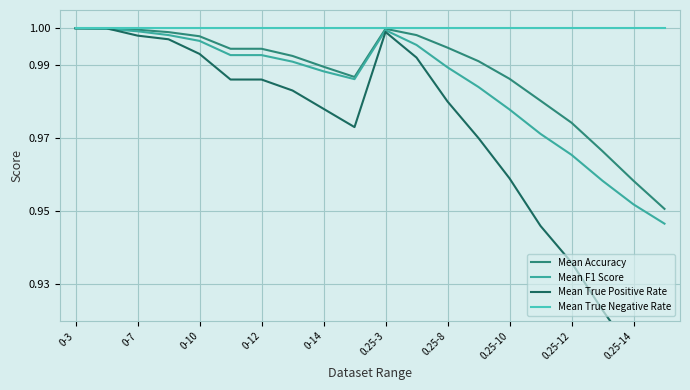

List the series in order of their peak value, lowest first.

Mean Accuracy, Mean F1 Score, Mean True Positive Rate, Mean True Negative Rate